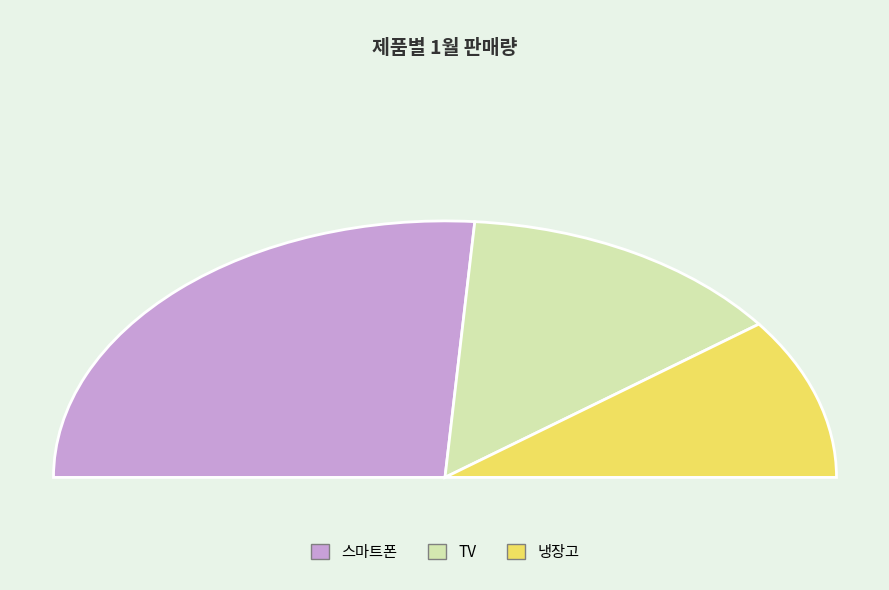

Which slice is the smallest?

냉장고